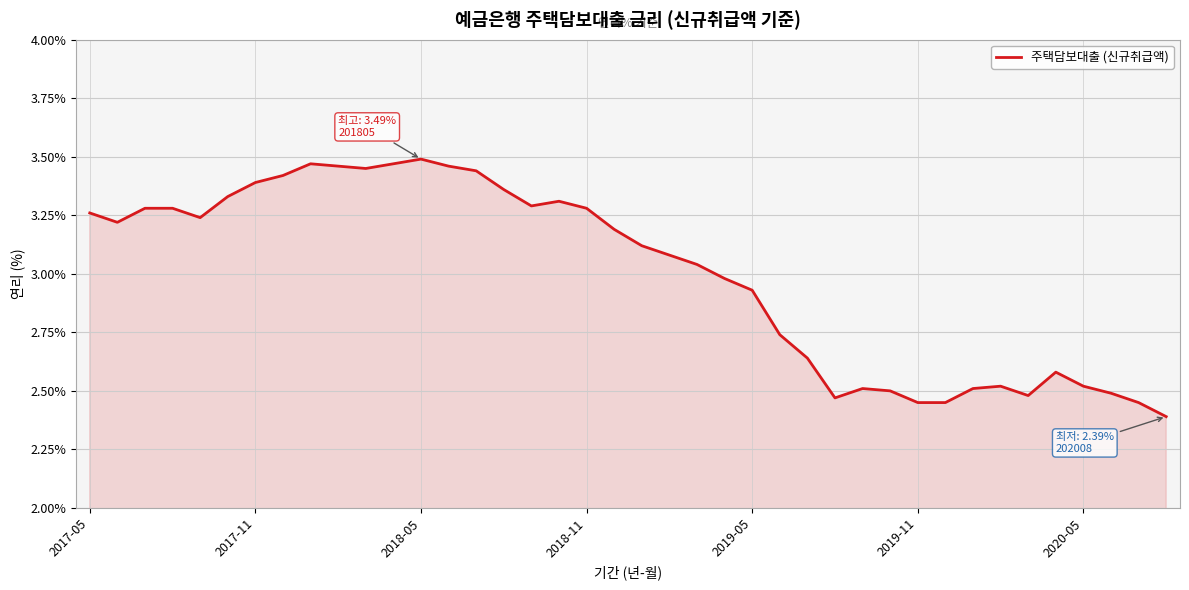

What is the difference between the maximum and minimum values?

1.1